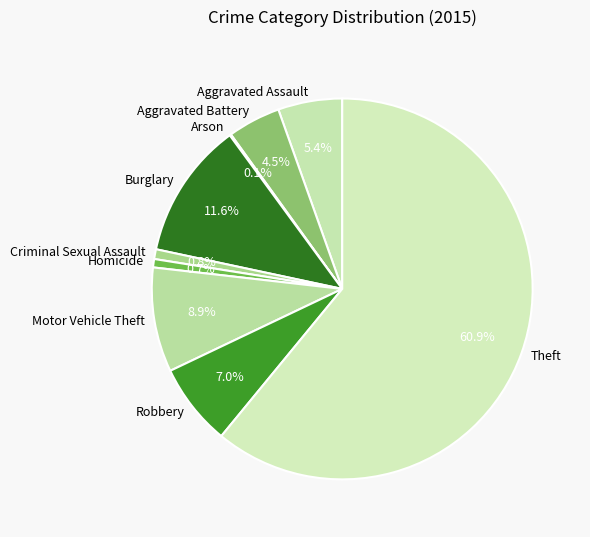

Is there any slice that represents more than half of the pie?

Yes